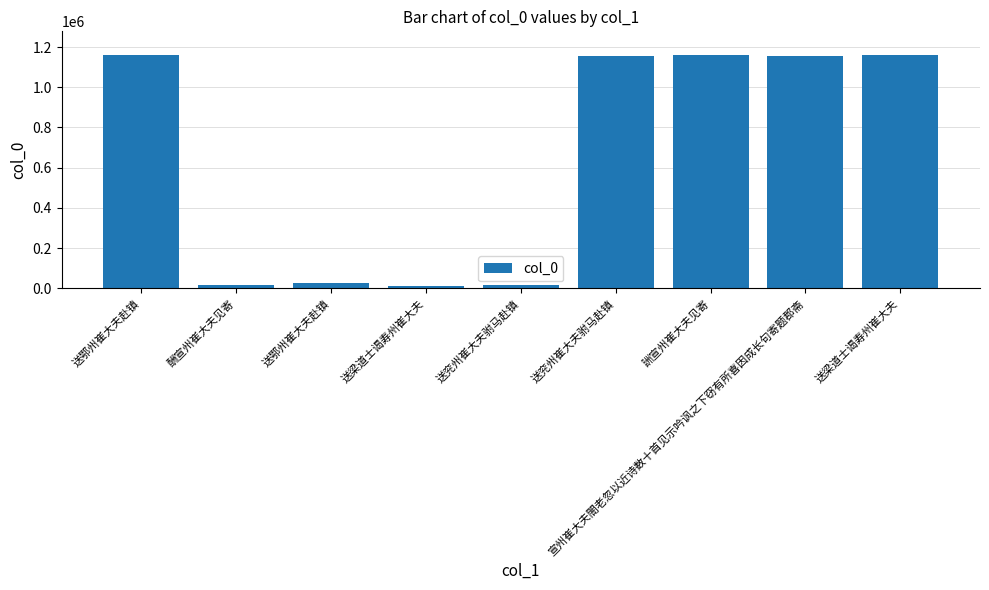

The chart shows a value of 39354 at 送鄂州崔大夫赴镇. True or false?

False